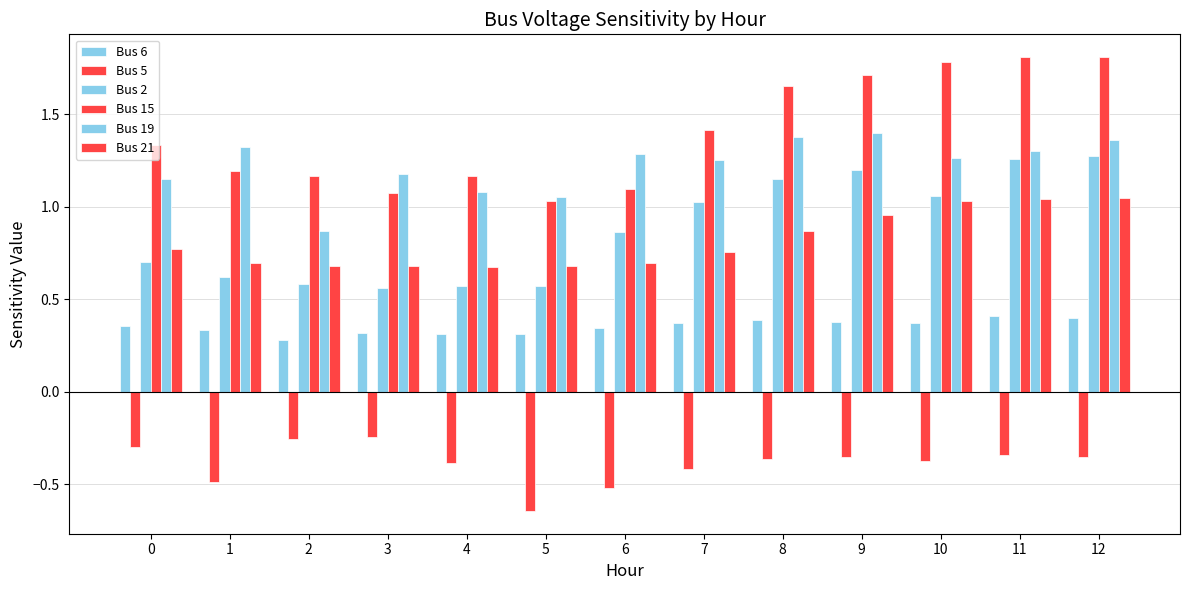

What is the spread (max minus min) of values at 12?

2.2